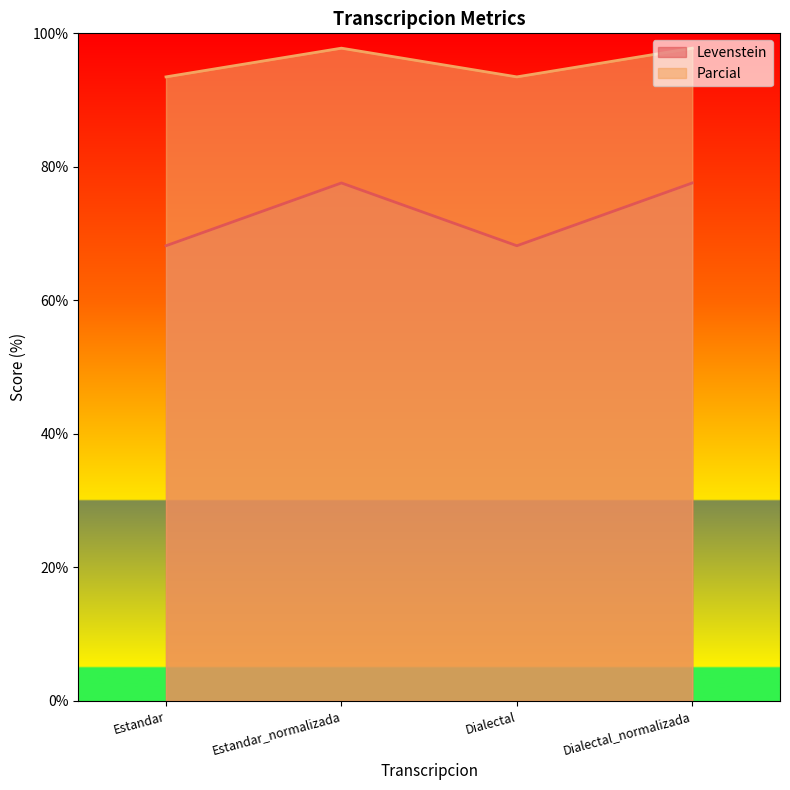

What is the maximum value for Parcial?

97.8